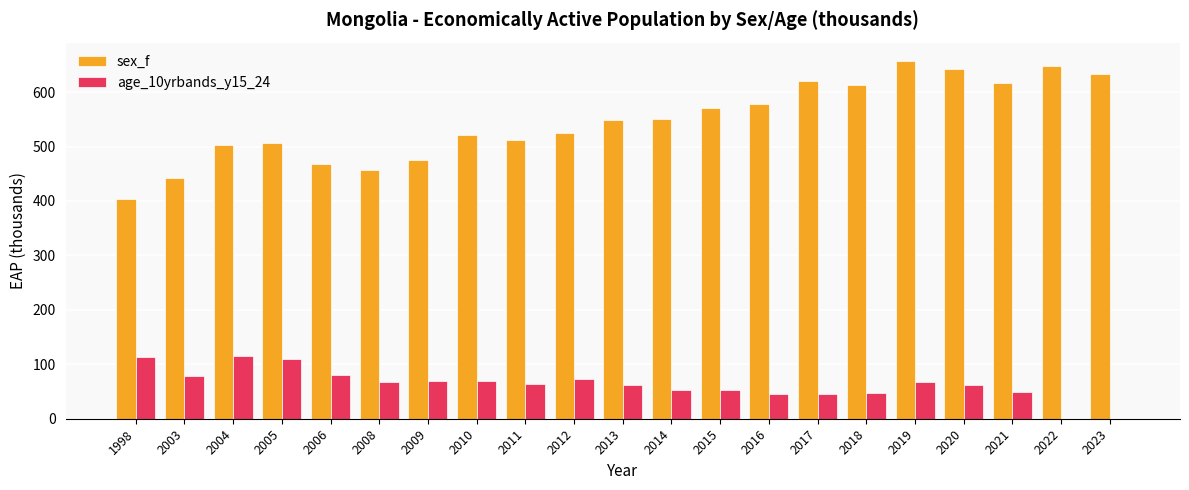

Is the value of sex_f at 2011 greater than the value of age_10yrbands_y15_24 at 2018?

Yes